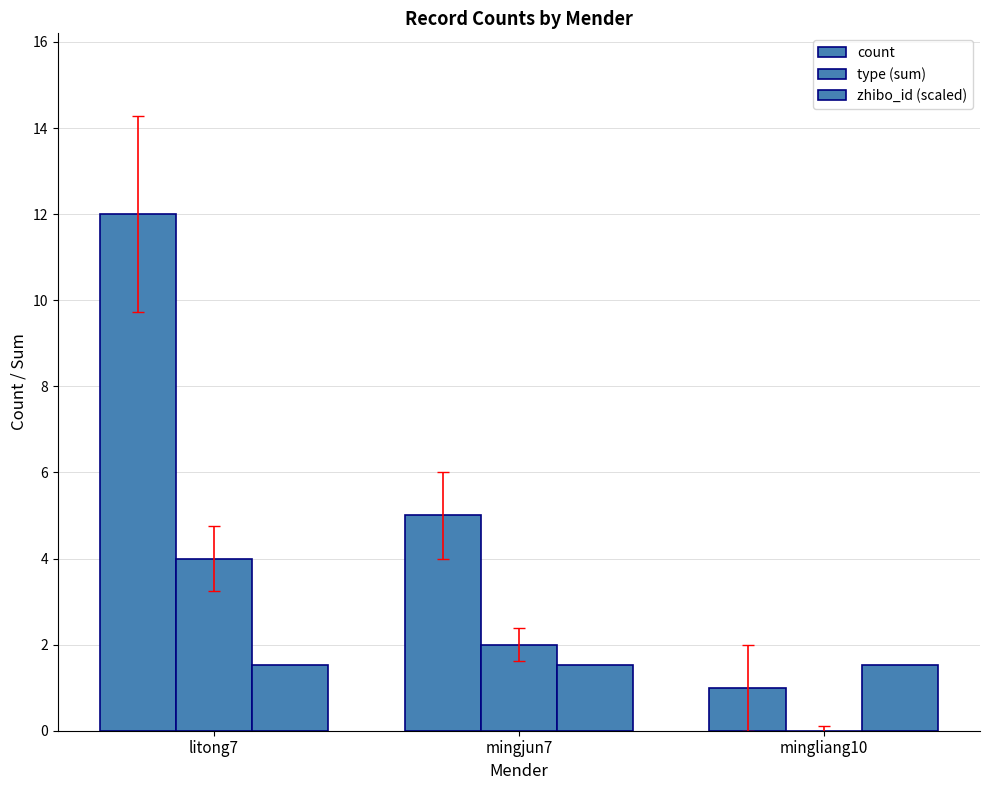

What is the difference between the type (sum) values at mingliang10 and mingjun7?

2.0